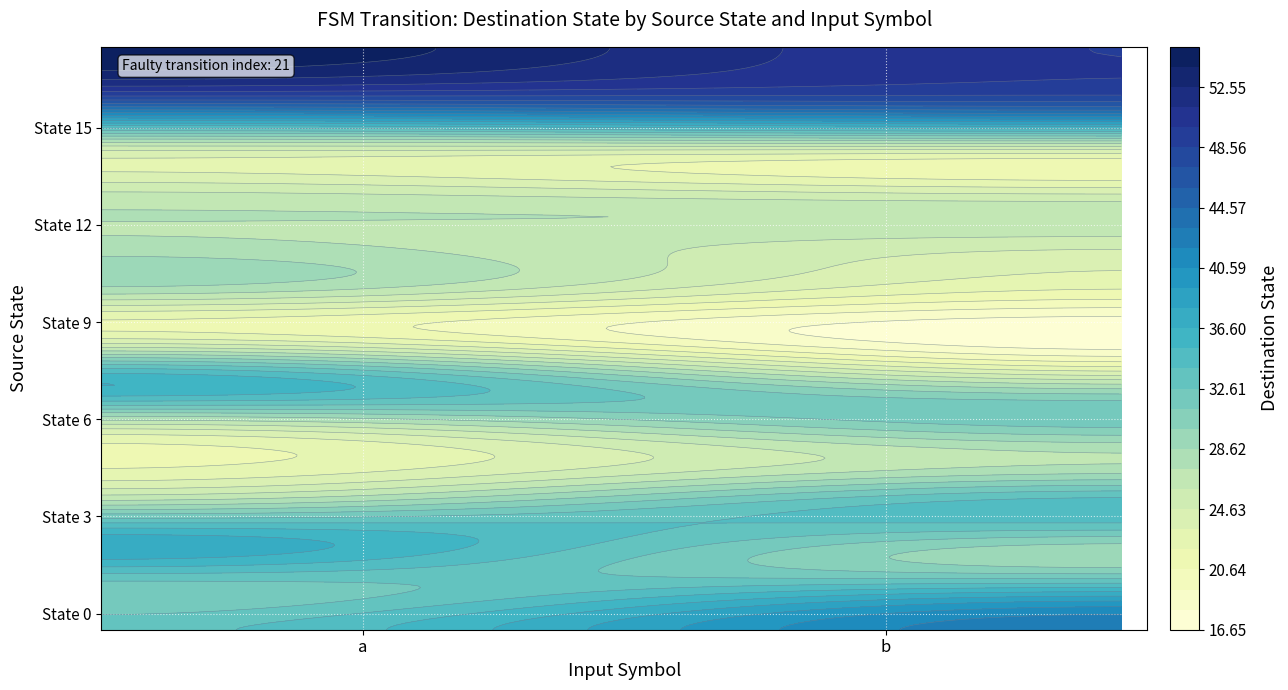

Count the number of data series in this chart.

18